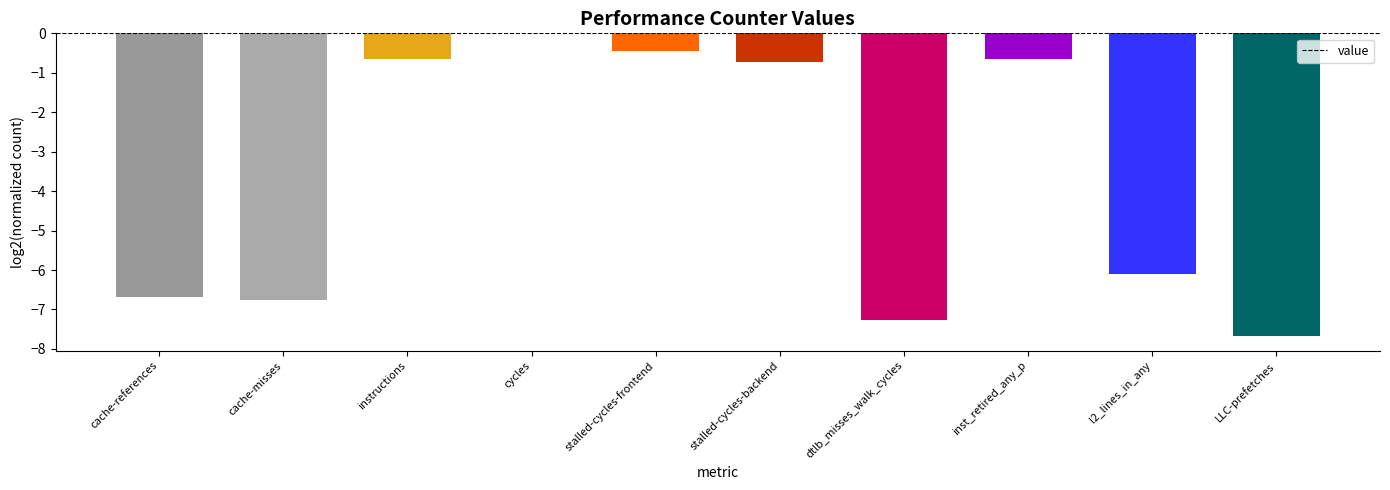

The value at cache-references is -2.8. True or false?

False